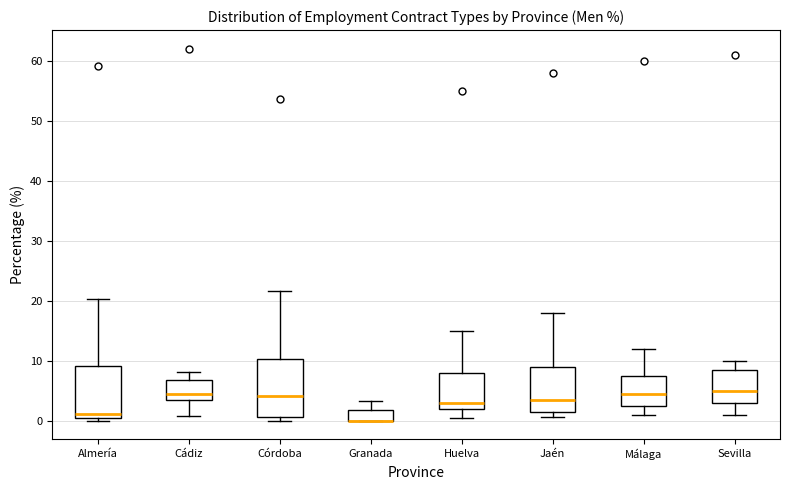

Reading left to right, transcribe this box plot: for each box, give where its median line is, the range the box spans, and where its two whiskers end, as read against the y-axis. The values are not printed on the chart, so give them approximately, as read against the axis.

Almería: median 1 (just above the box's lower edge), box 1 to 9, whiskers 0 to 20
Cádiz: median 4 (just above the box's lower edge), box 4 to 7, whiskers 1 to 8
Córdoba: median 4, box 1 to 10, whiskers 0 to 22
Granada: median 0 (drawn on the box's lower edge), box 0 to 2, whiskers 0 to 3
Huelva: median 3, box 2 to 8, whiskers 1 to 15
Jaén: median 4, box 2 to 9, whiskers 1 to 18
Málaga: median 5, box 3 to 8, whiskers 1 to 12
Sevilla: median 5, box 3 to 9, whiskers 1 to 10